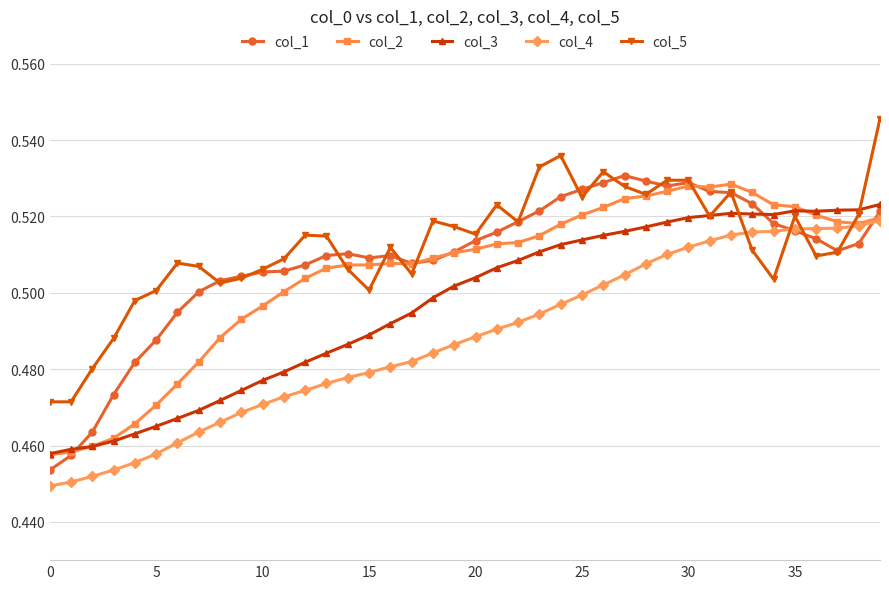

True or false: col_3 has more than 0 interior local peaks.

True